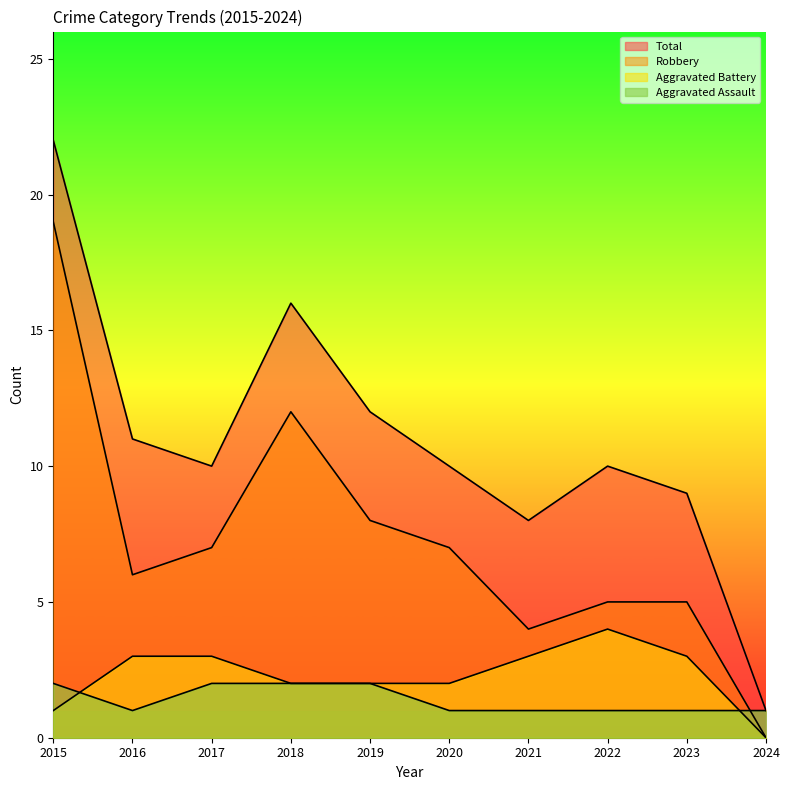

True or false: Aggravated Assault and Total cross at least once.

False